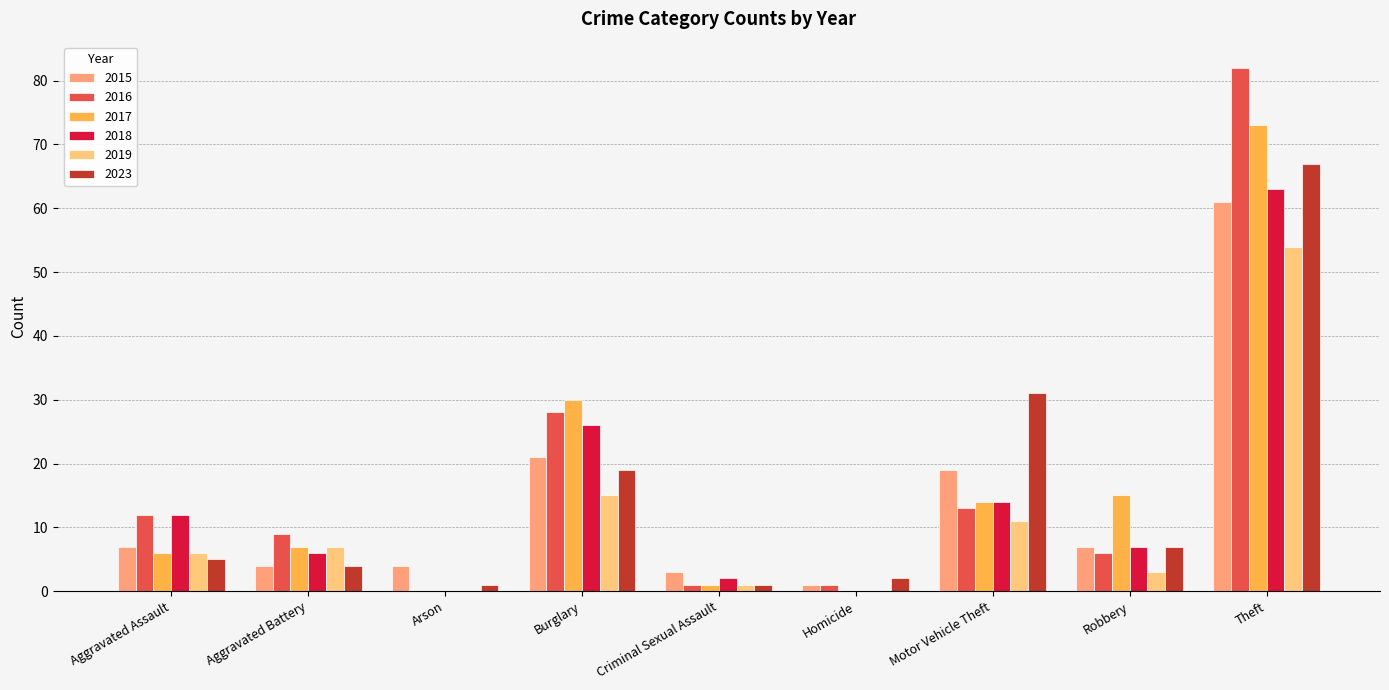

Is it true that 2017 equals 15 at Robbery?

True